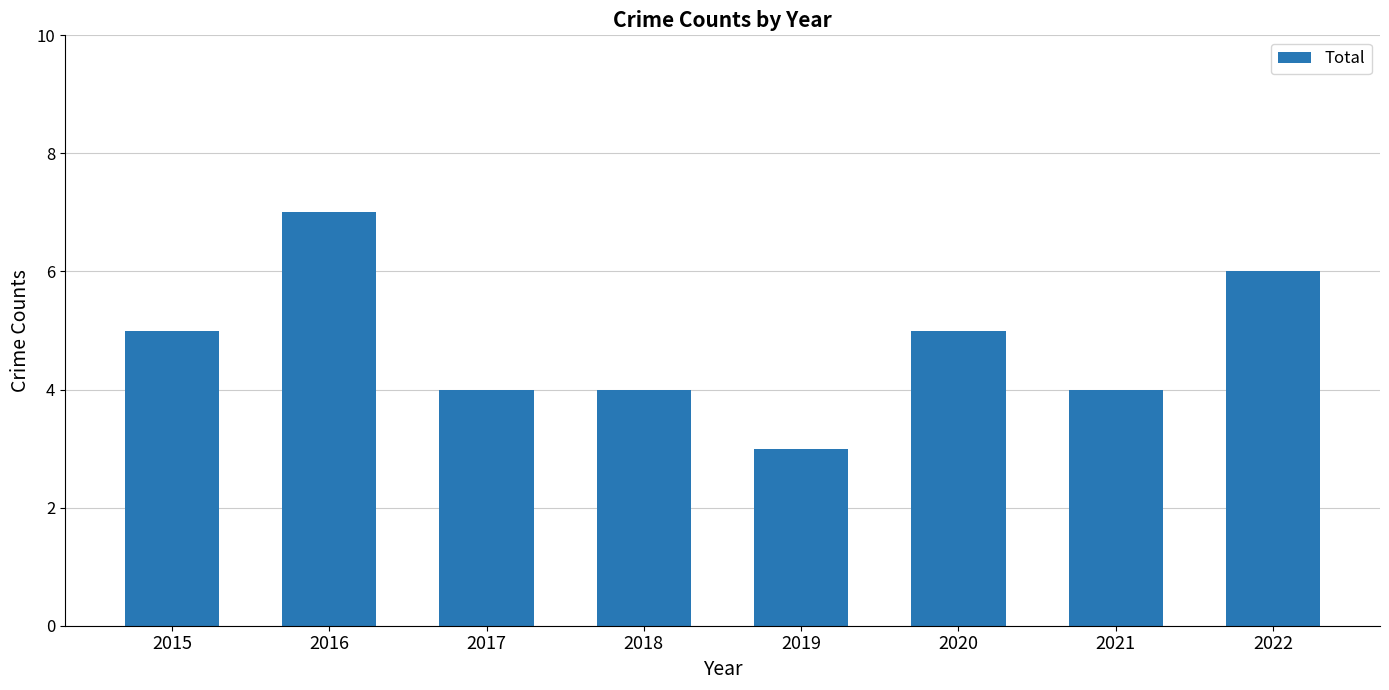

What is the value of the 5th bar from the left?

3